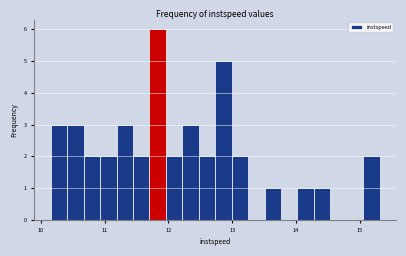

Read against the x-axis, roughly where is the centre of the tallest bar?

11.8